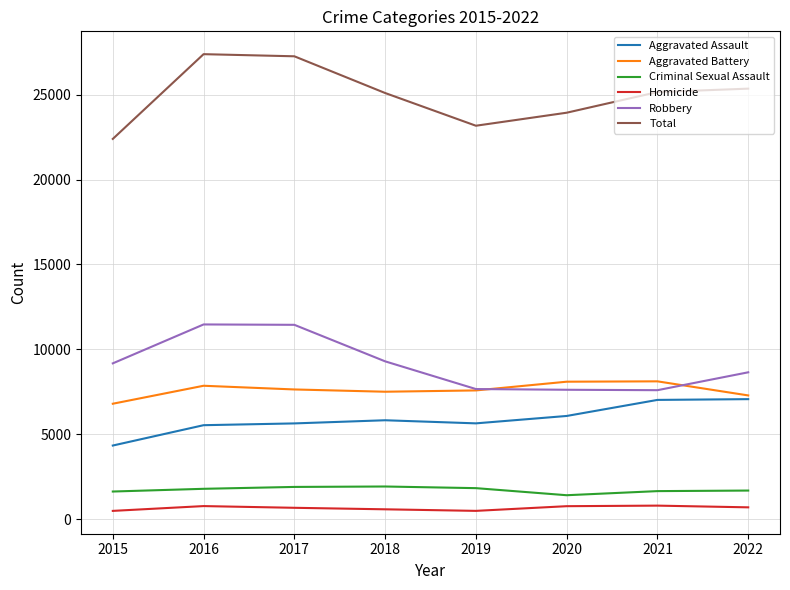

Which series has the largest total across all categories?

Total